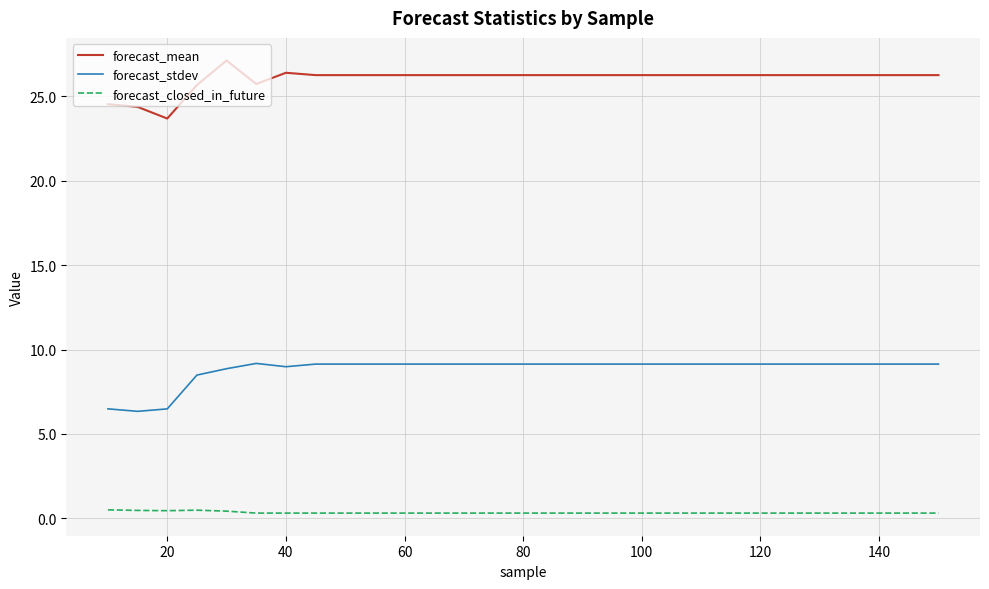

What is the maximum value shown in the chart?

27.1